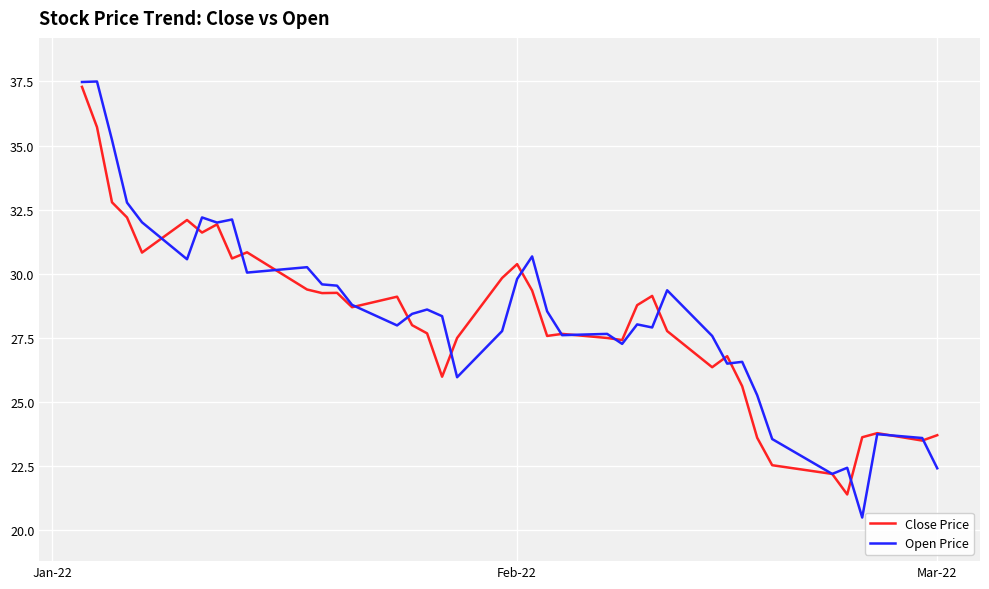

True or false: Open Price has more than 2 points higher than both neighbors.

True